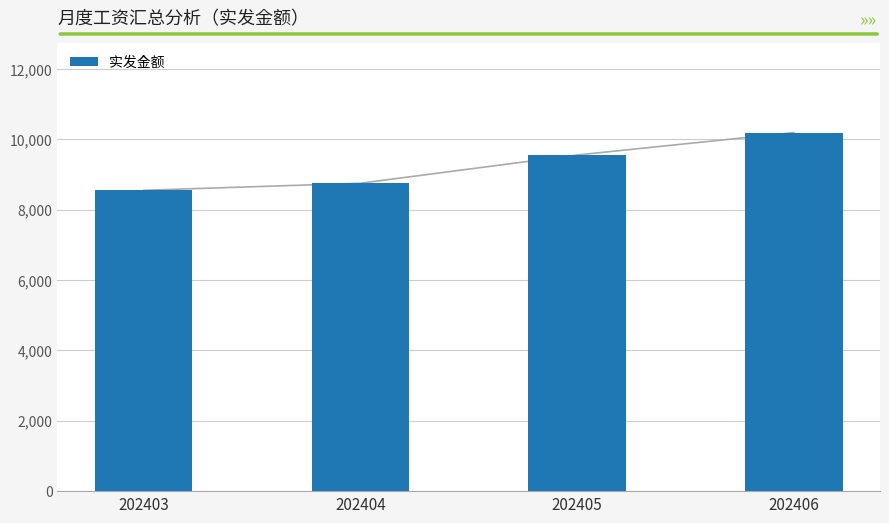

At which category does the chart reach its minimum across all series?

202403